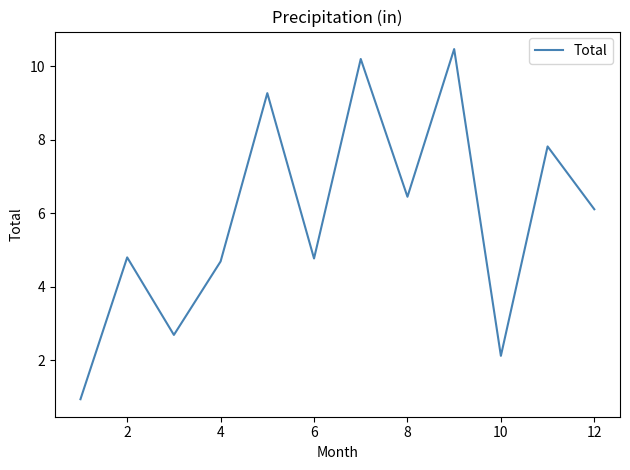

What is the greatest value displayed?

10.5